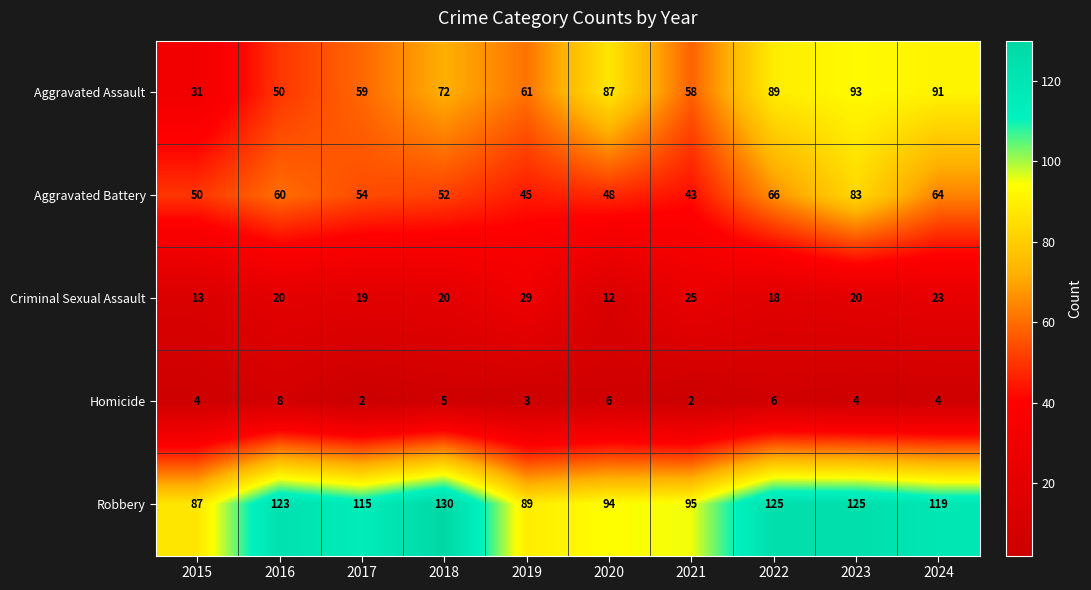

What is the total value across all series at 2021?

223